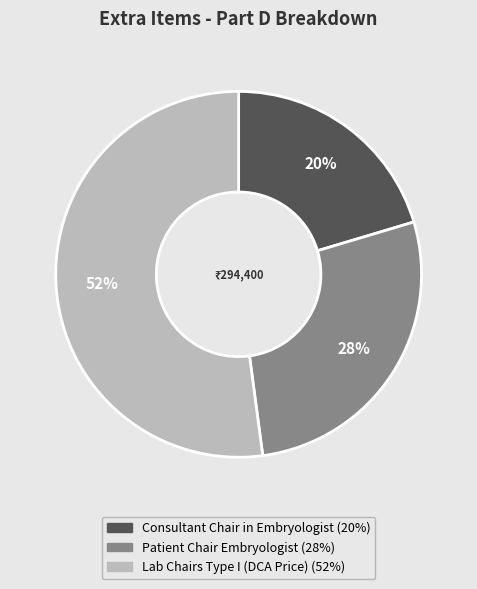

What is the largest slice in the pie chart?

Lab Chairs Type I (DCA Price)